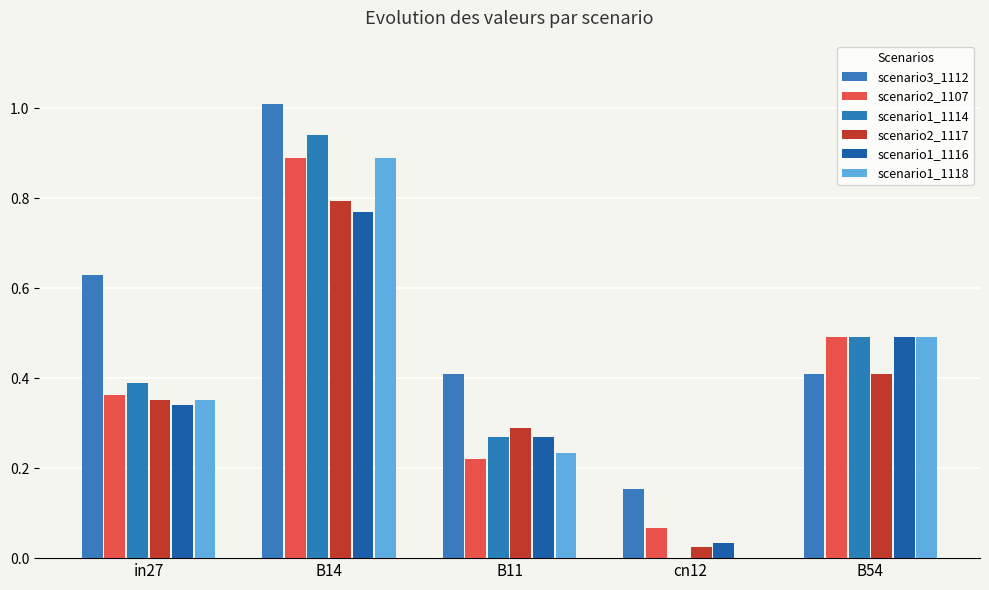

Is it true that scenario1_1114 equals 0.4 at in27?

True